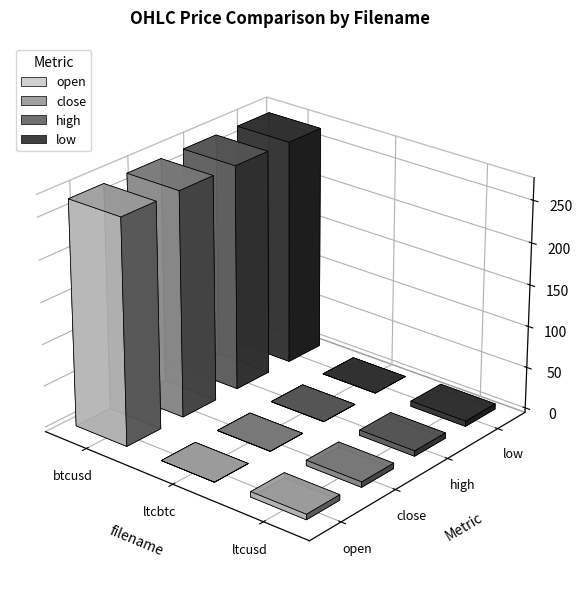

What is the total value across all series at ltcbtc?

0.1